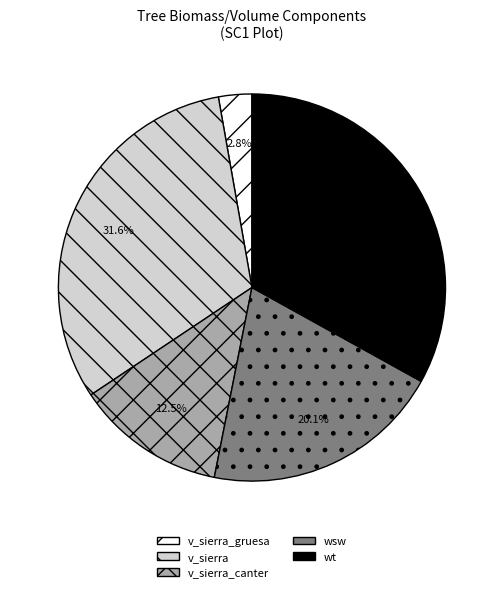

Rank the categories by value from highest to lowest.

wt, v_sierra, wsw, v_sierra_canter, v_sierra_gruesa